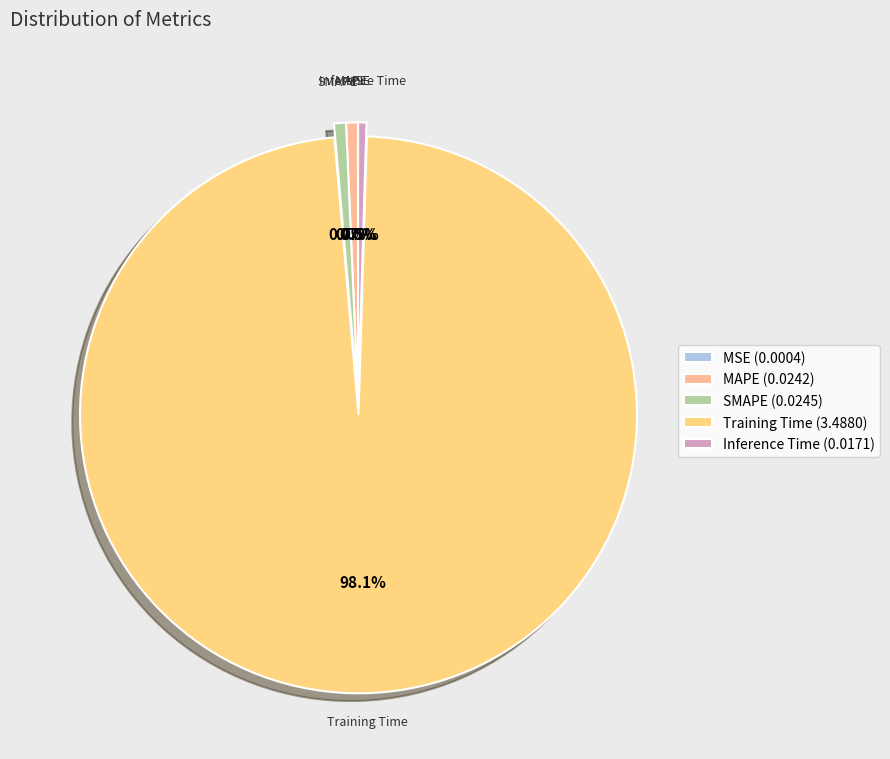

The SMAPE slice represents 1% of the pie. True or false?

True